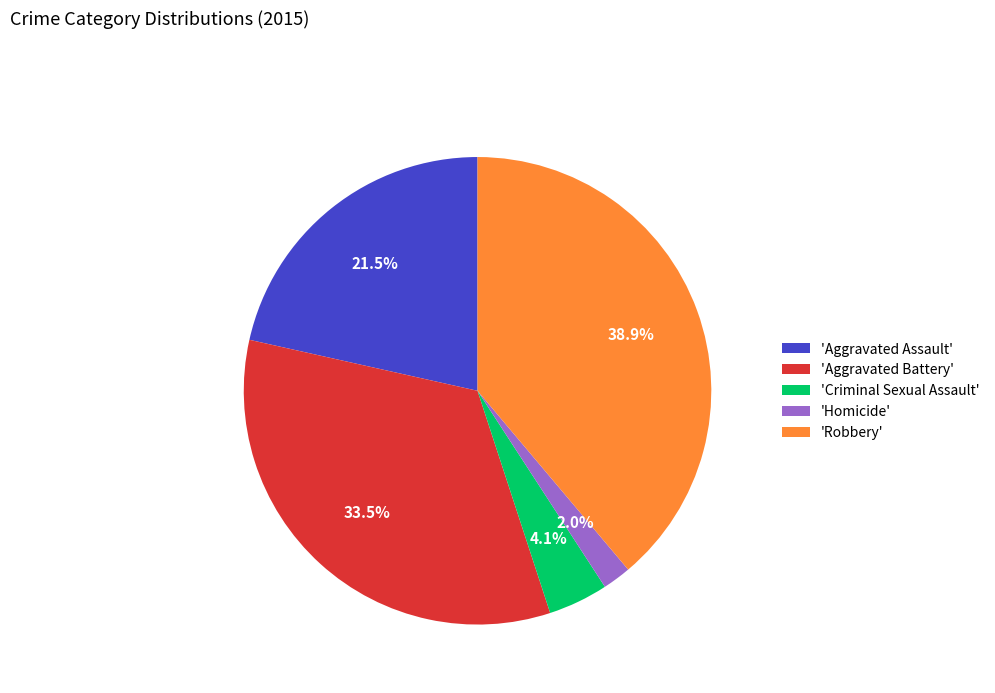

How many slices are in this pie chart?

5